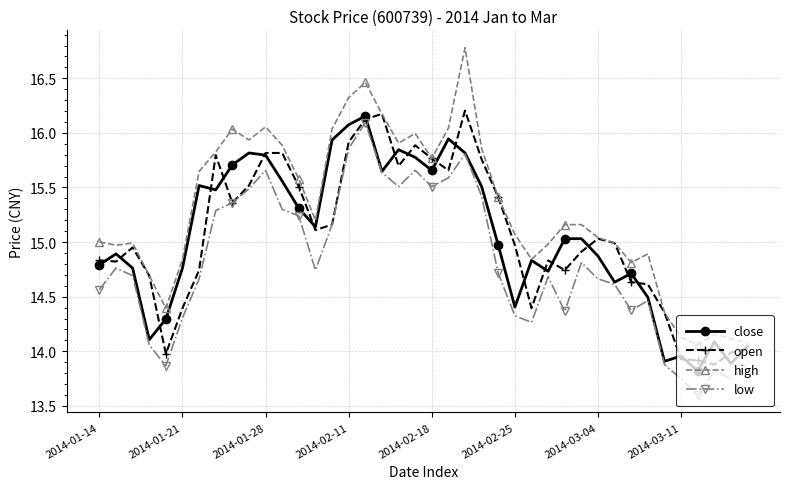

What is the greatest value displayed?

16.8